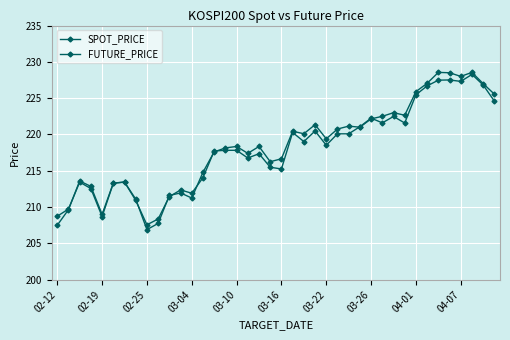

Is this an area chart (filled region under the line)?

No